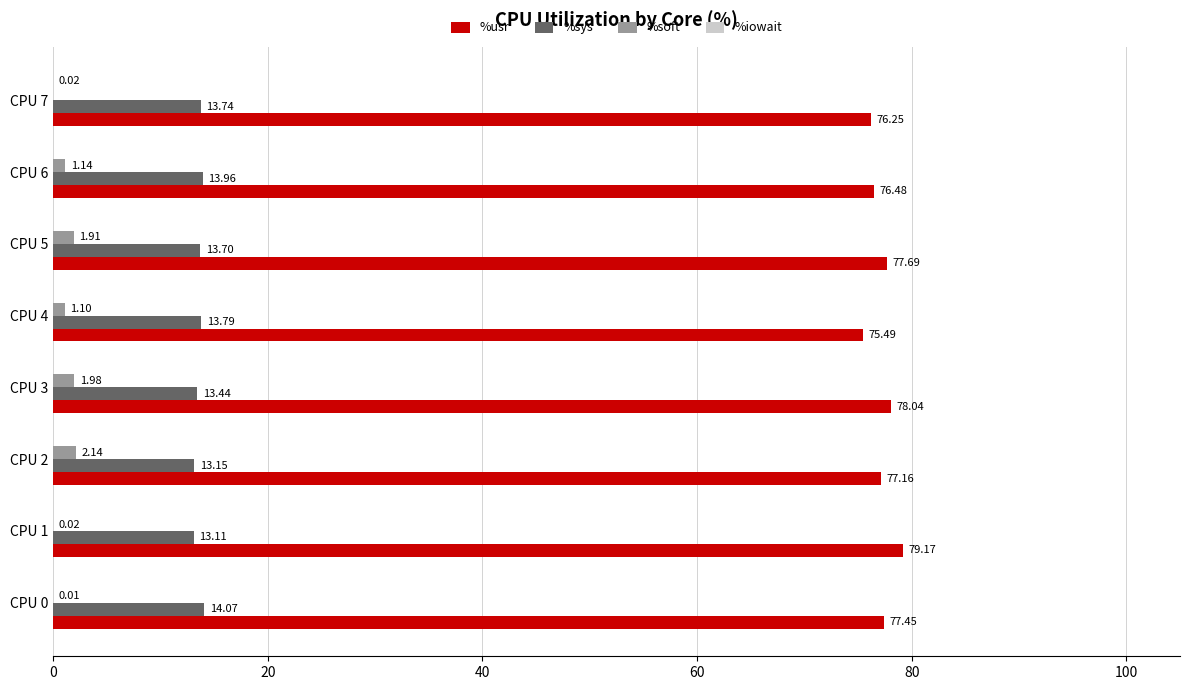

Between CPU 0 and CPU 1, which series saw the biggest shift?

%usr